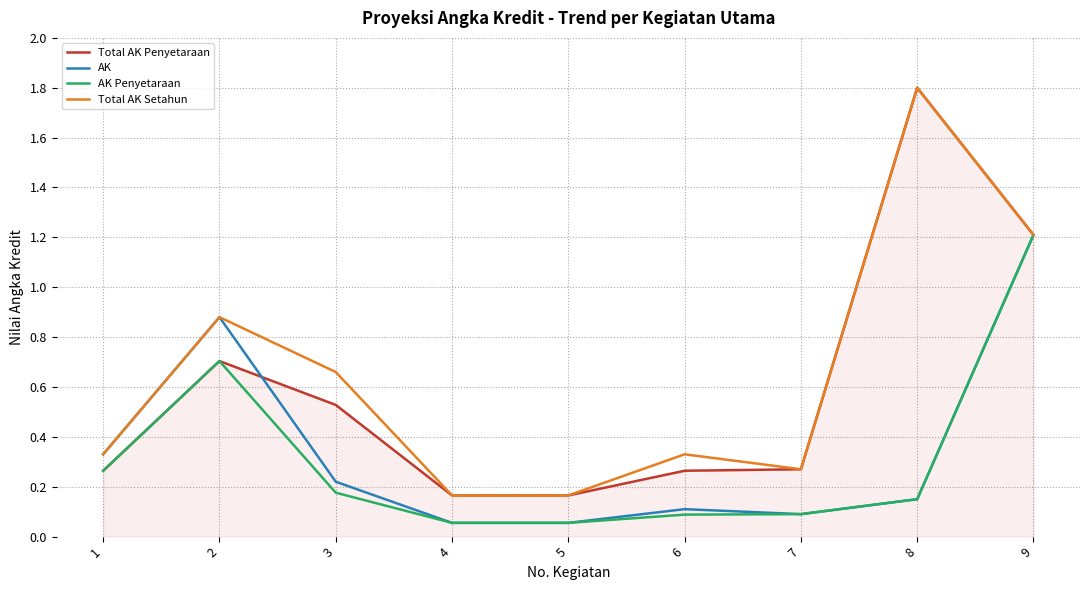

At how many categories does at least one series exceed 1?

2